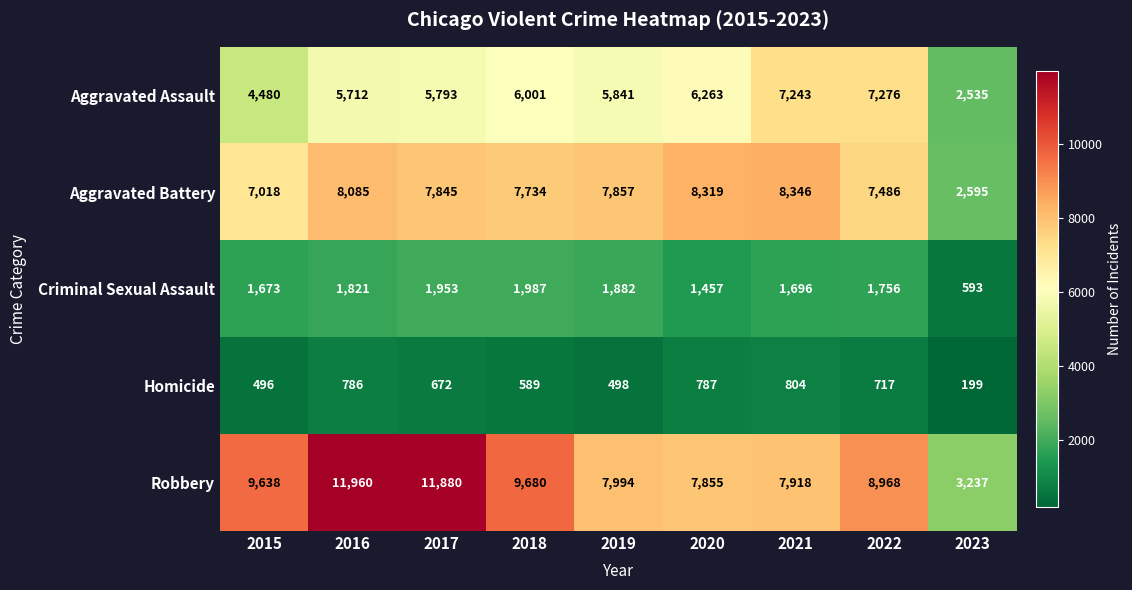

Which series changed the most between 2016 and 2017?

Aggravated Battery